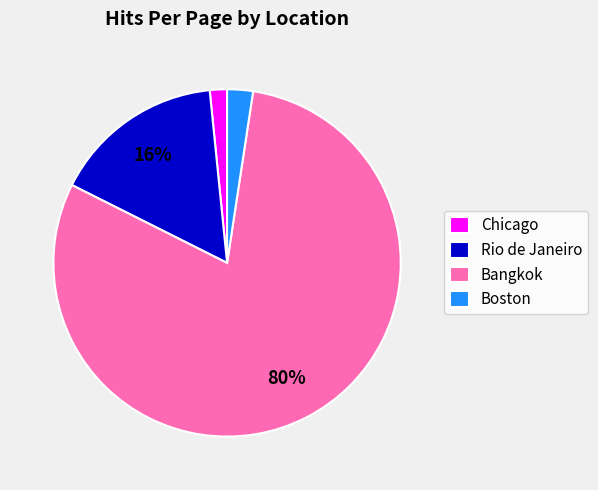

Approximately how many times larger is the value at Rio de Janeiro compared to Bangkok?

0.2